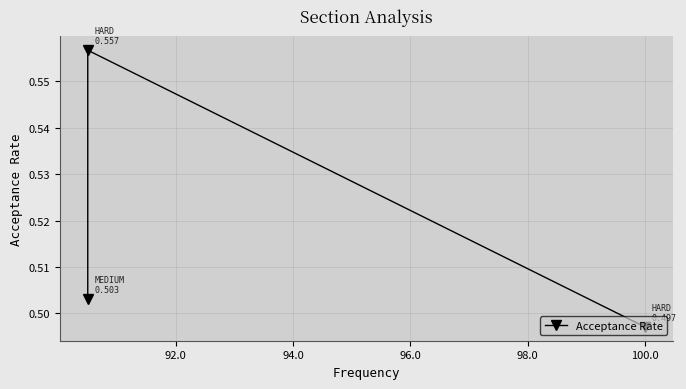

What position from the left is 100.0?

1